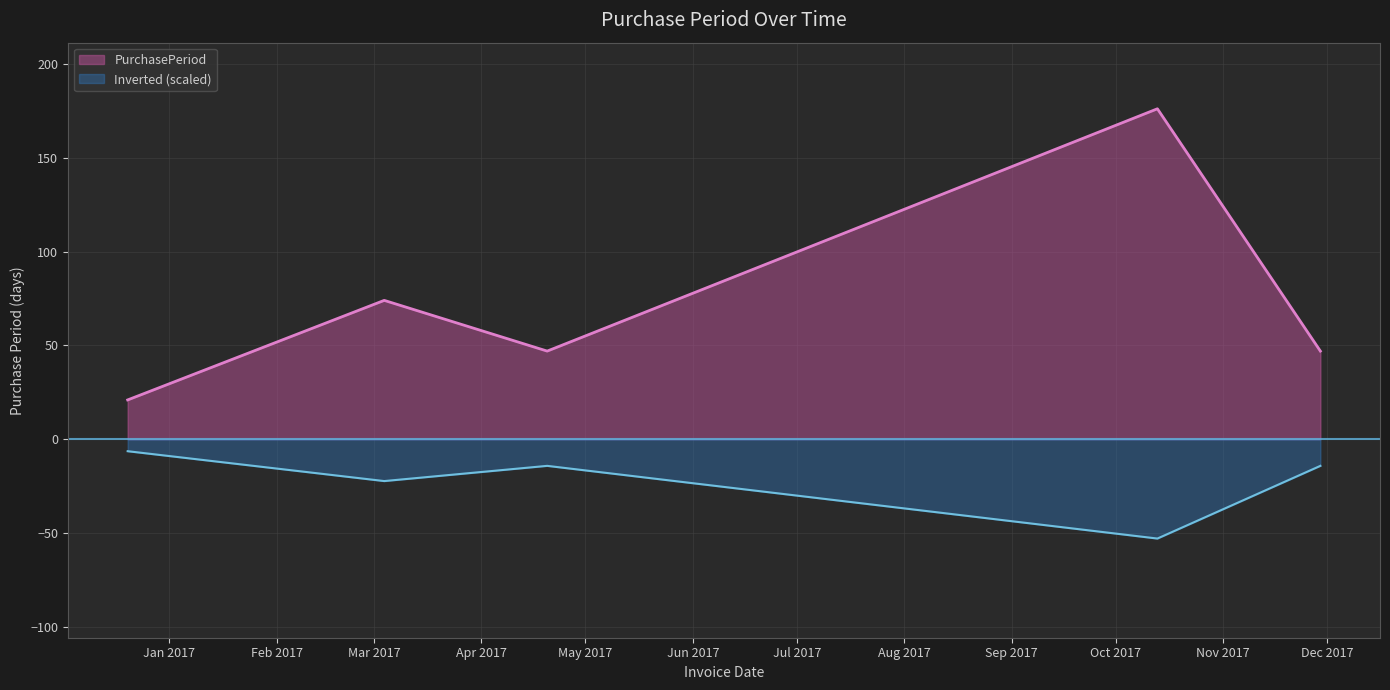

What is the greatest value displayed?

176.0